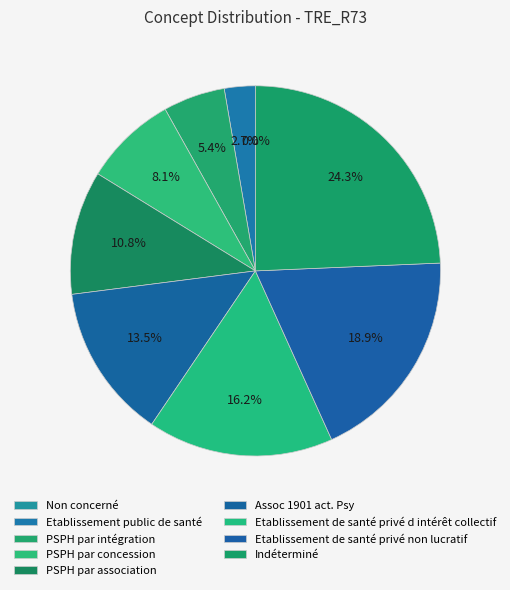

Do PSPH par intégration and Non concerné together represent more than half of the pie?

No